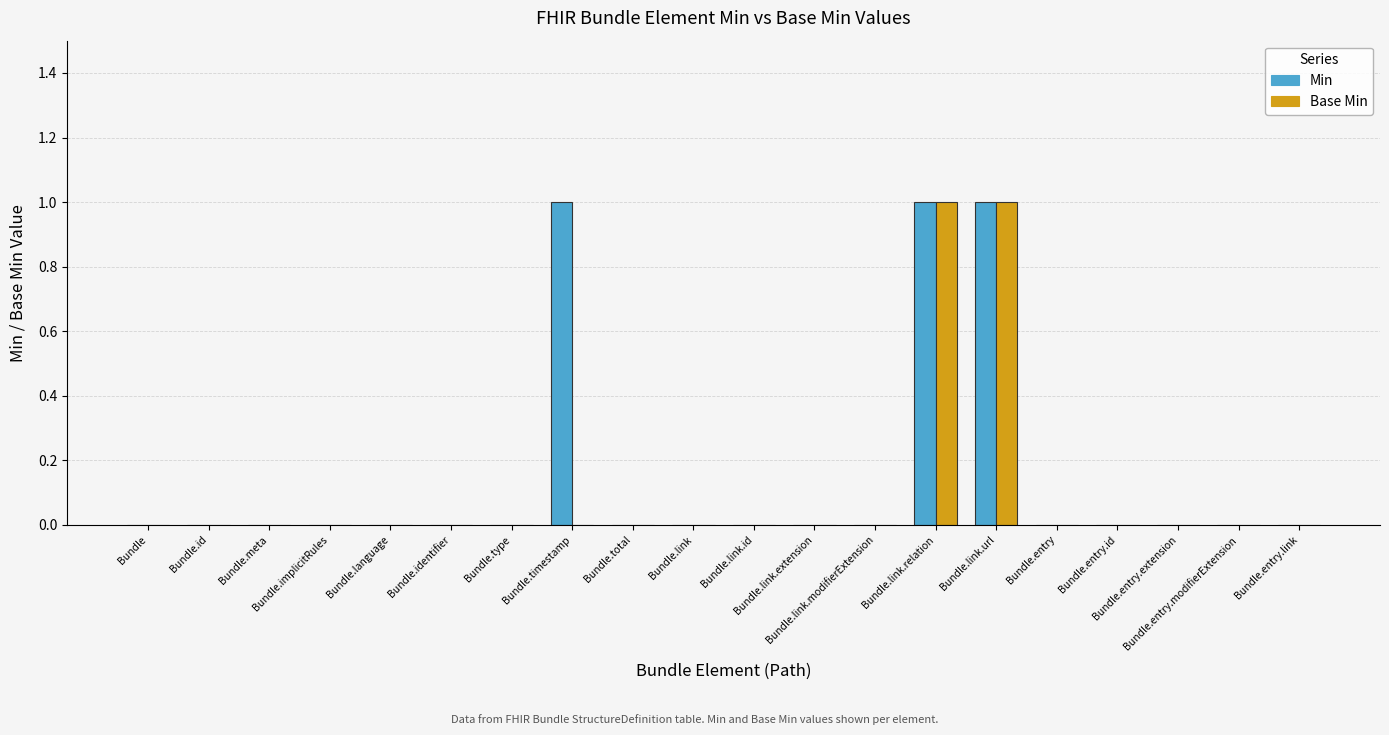

What is the sum of all Min values?

3